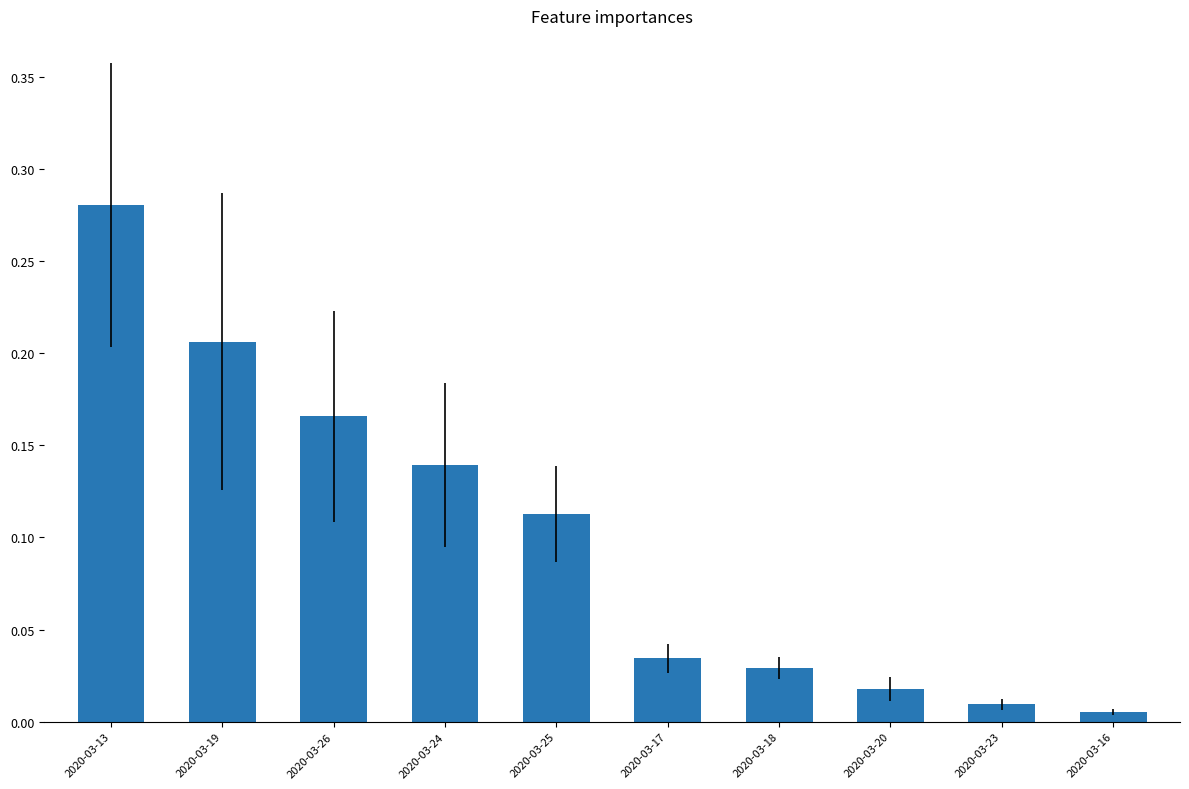

True or false: the data shows 0.2 at 2020-03-24.

False